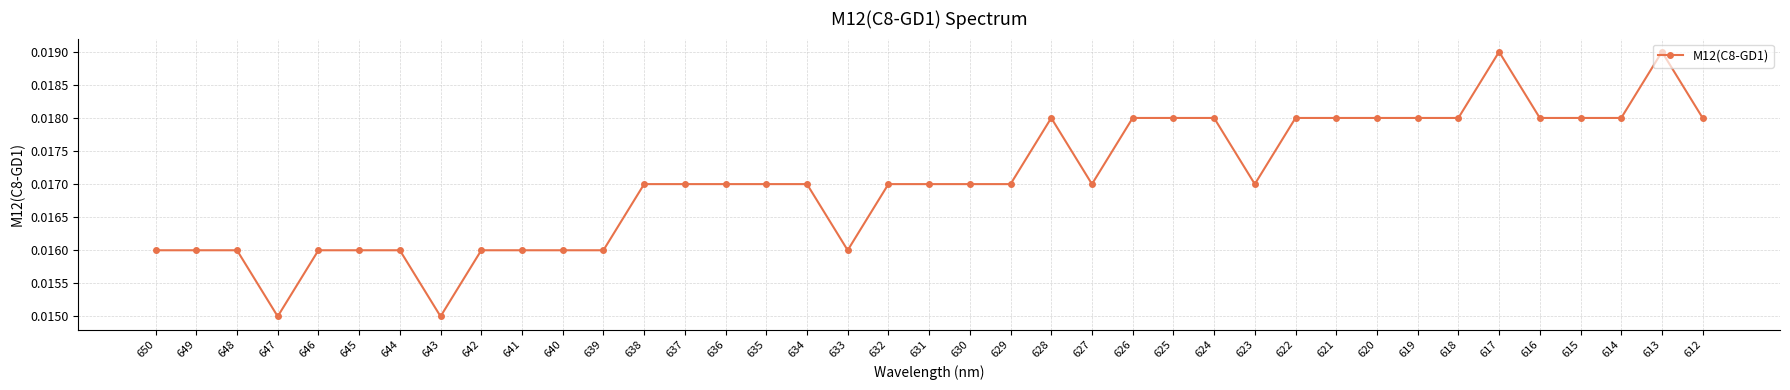

At which category does the chart reach its peak across all series?

617